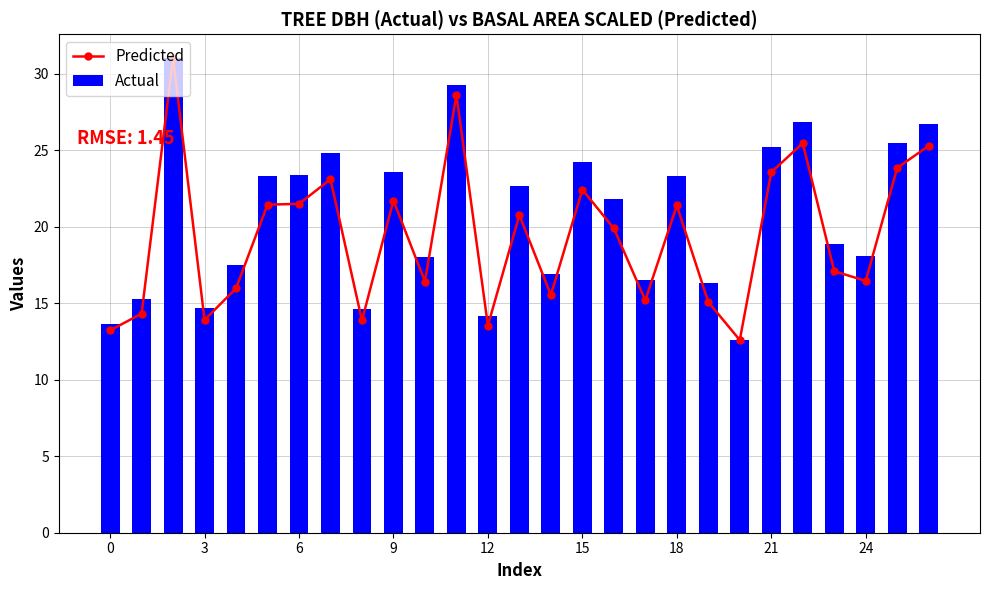

List the series in order of their overall mean, highest first.

Actual, Predicted